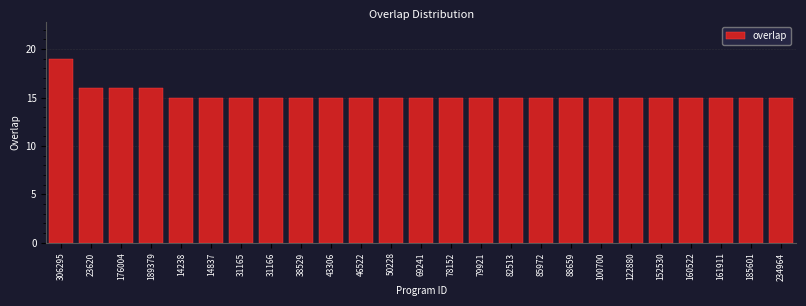

Reading left to right, transcribe all the data shown in this chart.

19	16	16	16	15	15	15	15	15	15	15	15	15	15	15	15	15	15	15	15	15	15	15	15	15